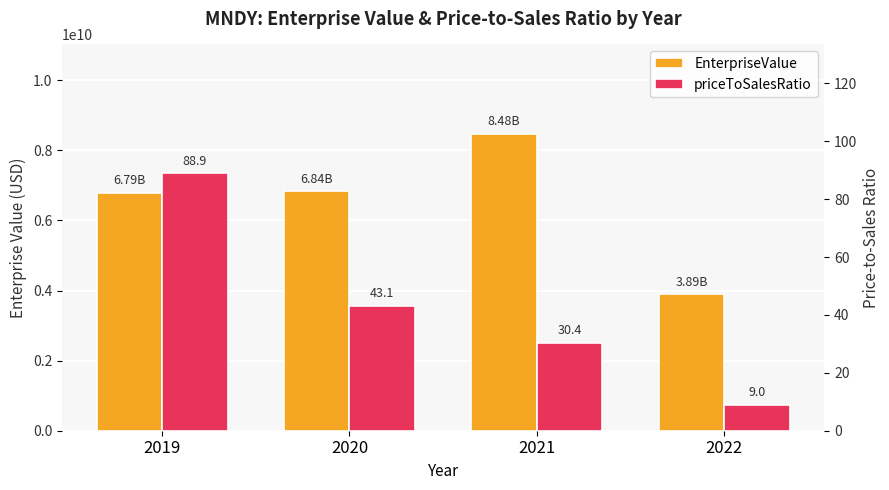

What is the difference between the highest and lowest values at 2022?

3887503047.0